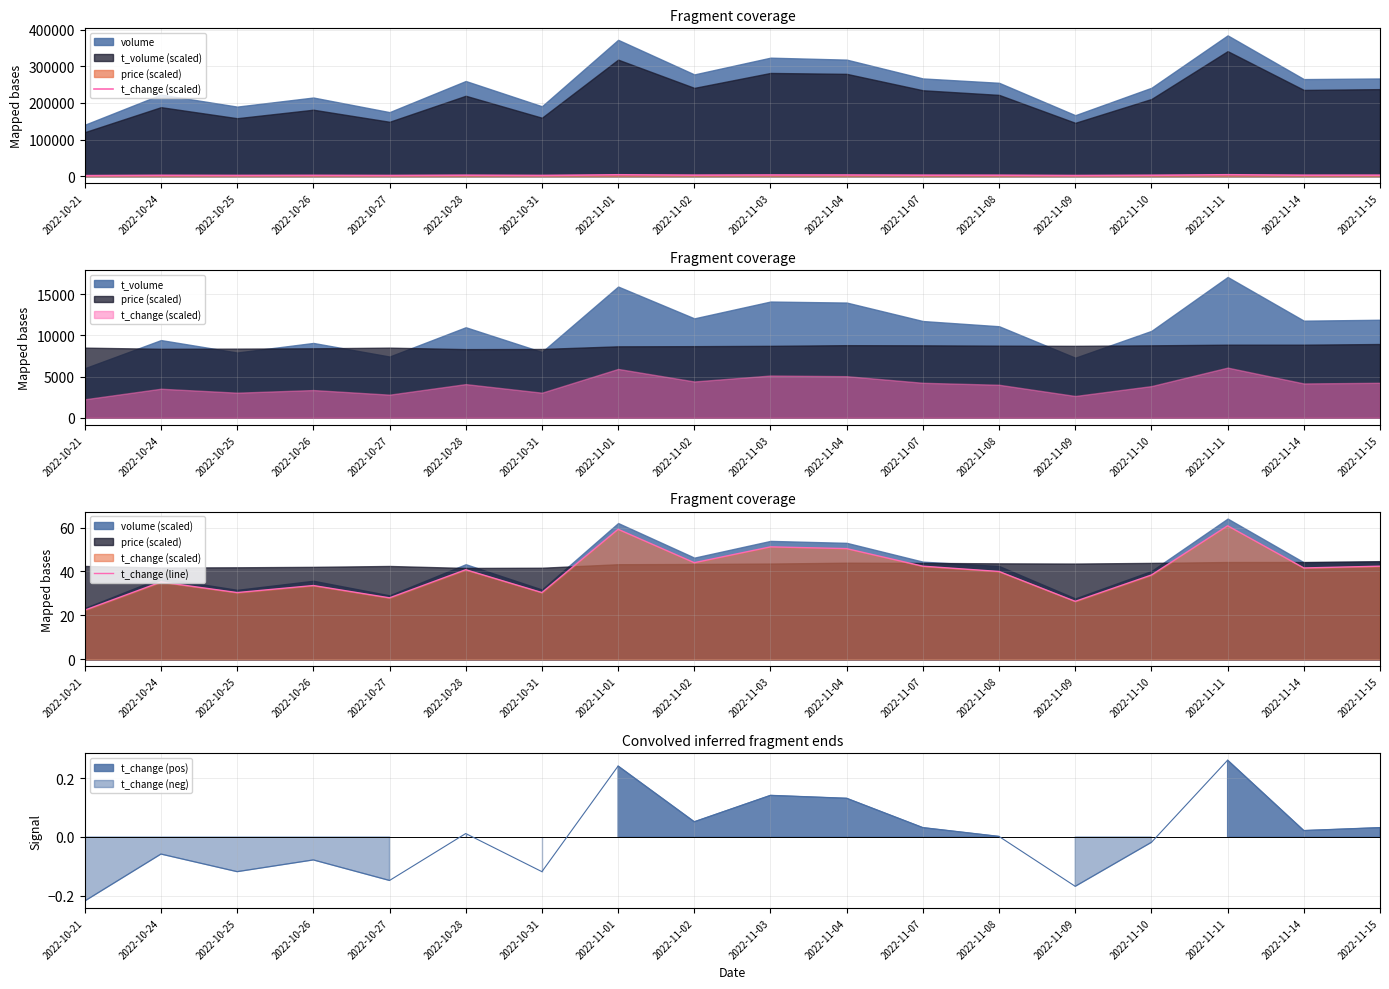

What is the difference between the highest and lowest values at 2022-10-27?

1722.0